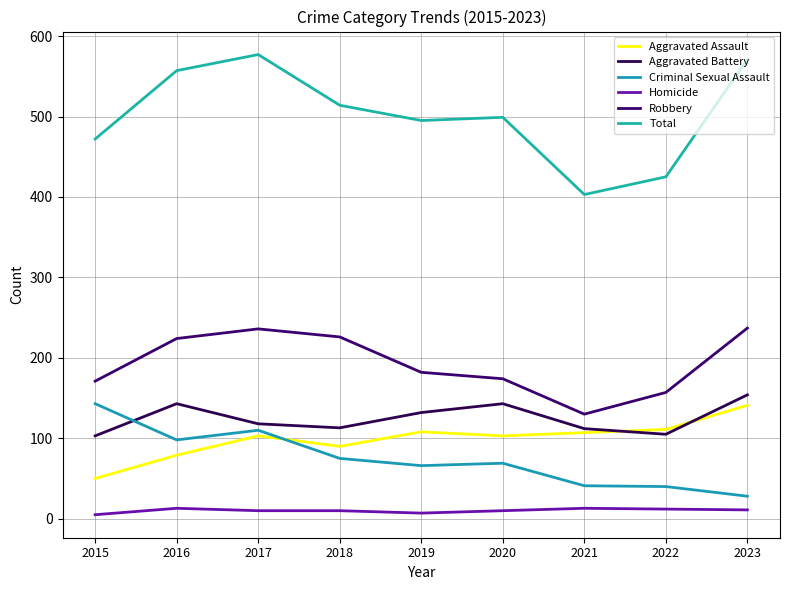

The value of Aggravated Assault at 2017 is 103. True or false?

True